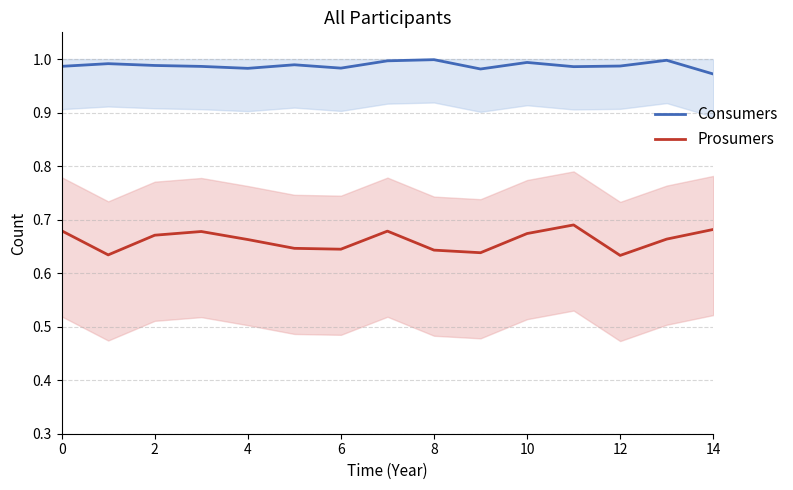

Which has a higher value, 2 or 8?

8